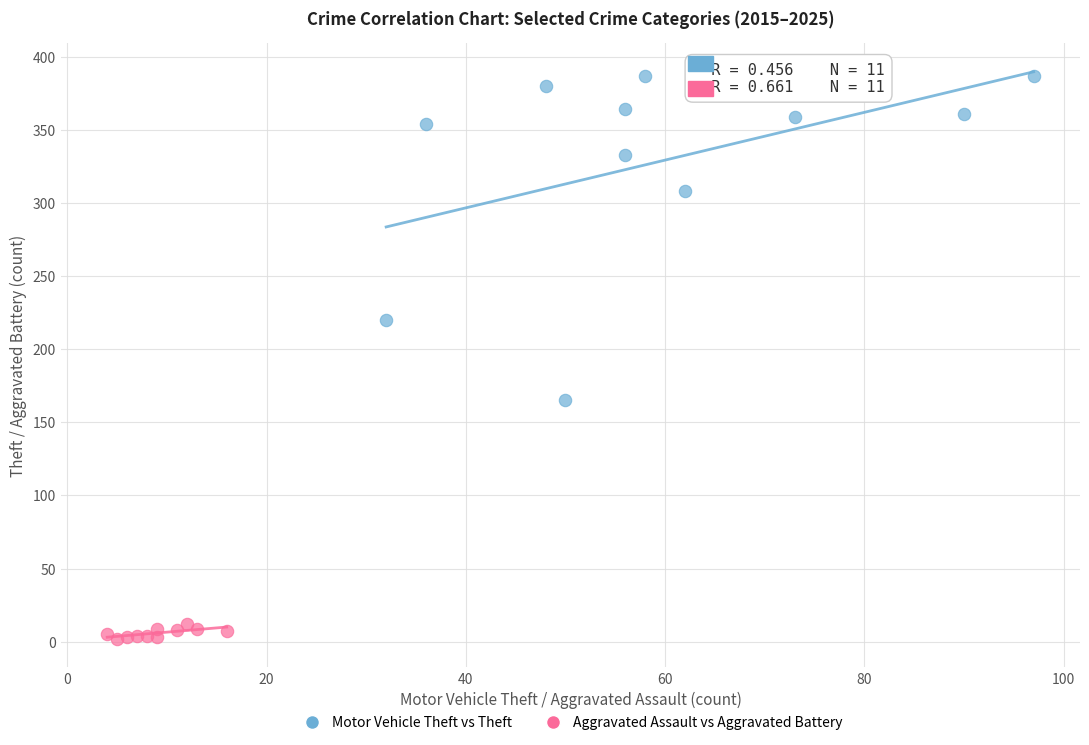

Which series contains the lowest Y value?

Aggravated Assault vs Aggravated Battery